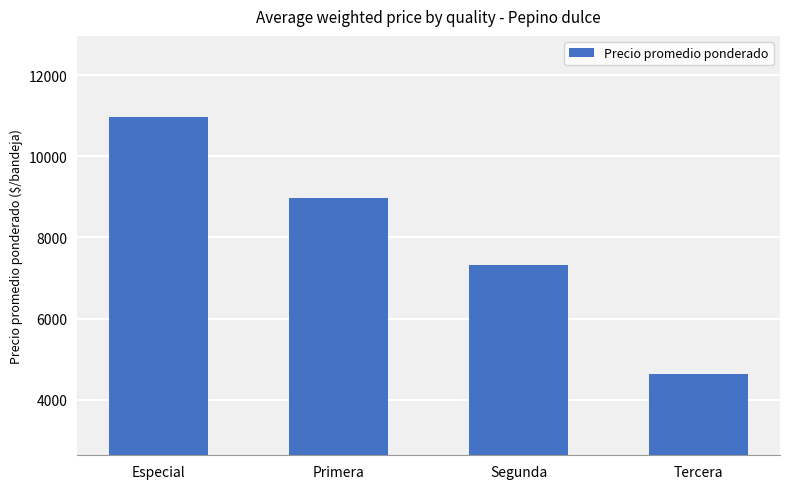

What is the difference between the second highest and second lowest values?

1650